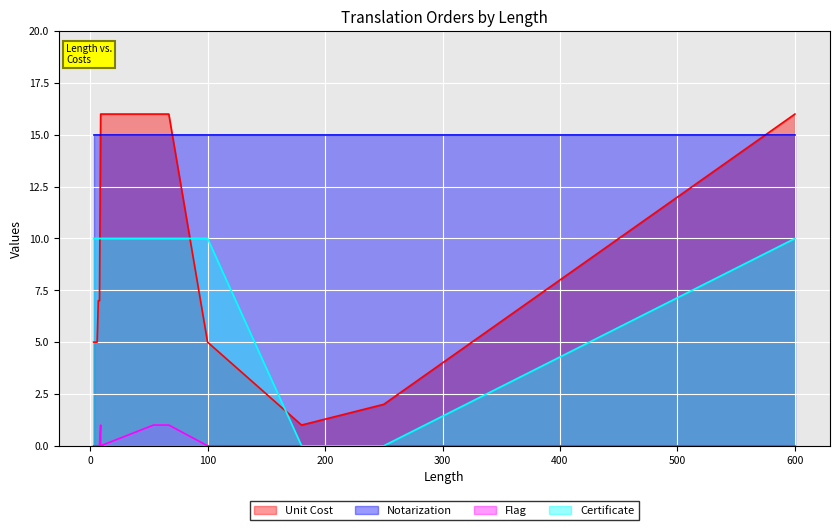

What is the spread (max minus min) of values at 9?

15